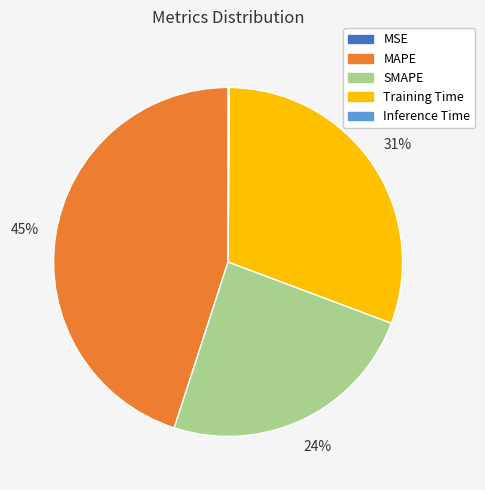

Is it true that MAPE is 52% of the pie?

False